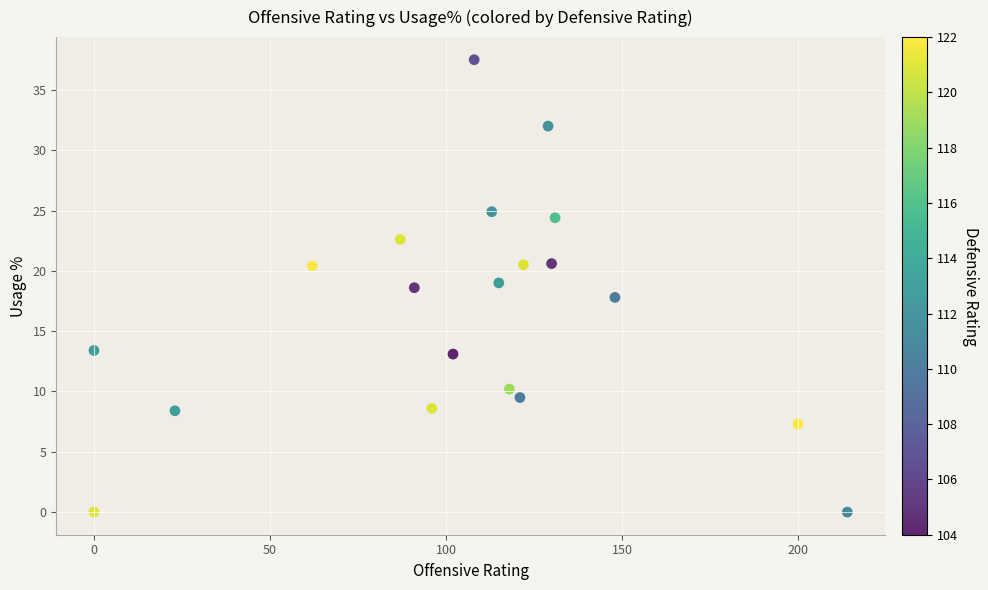

What is the range of X values (max minus min)?

214.0